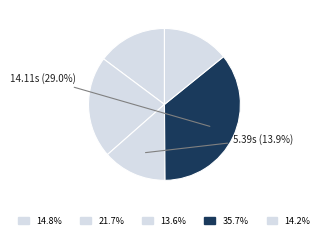

True or false: 1714630791-7999 accounts for 28% of the total.

False